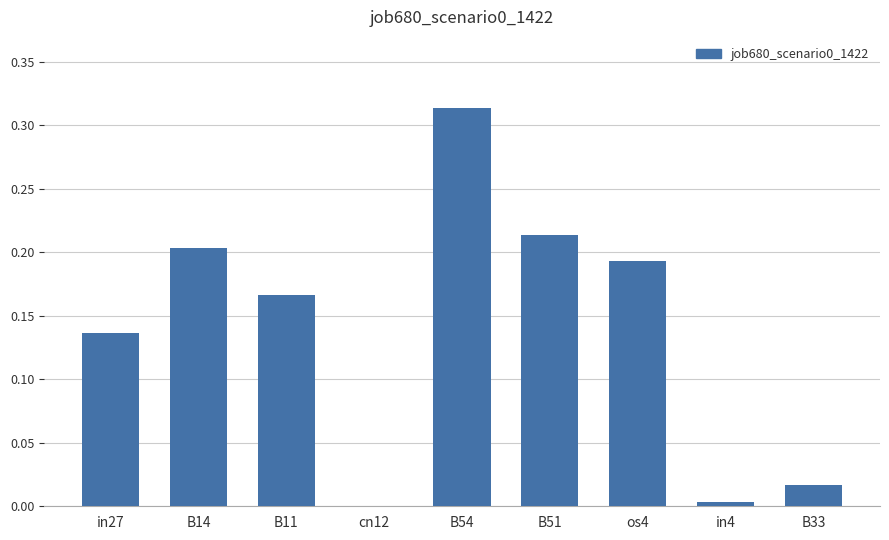

Where is the data nearest to the value 0?

cn12